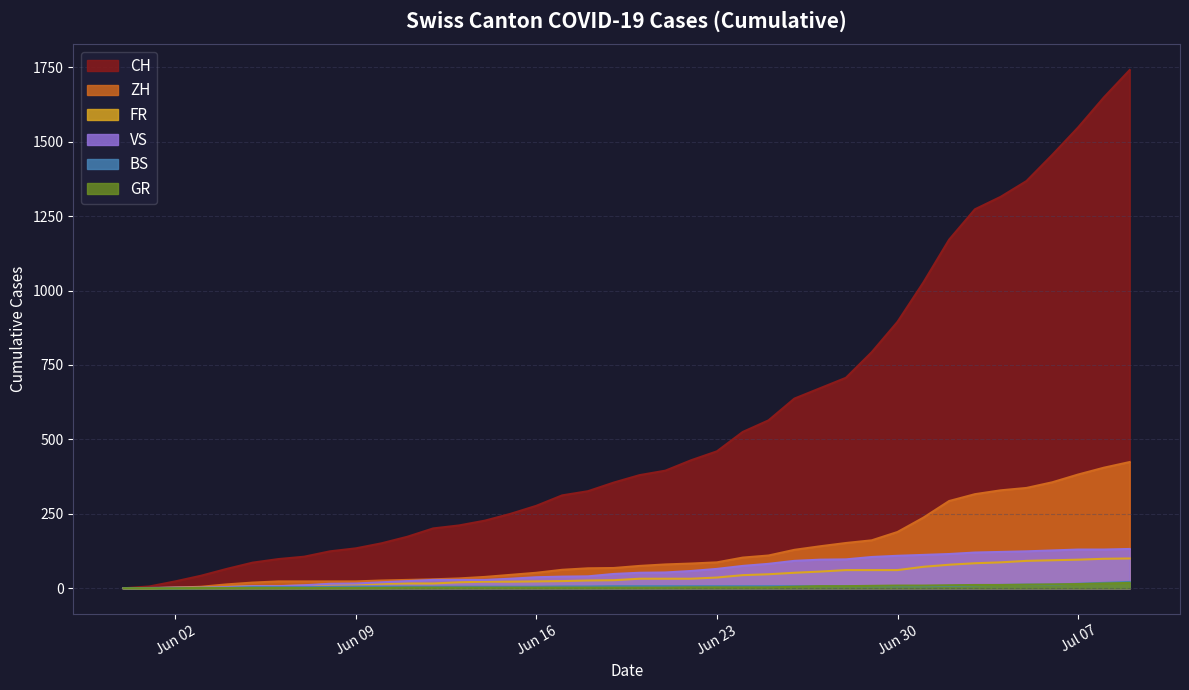

Which has a higher value, 2020-06-05 or 2020-06-24?

2020-06-24